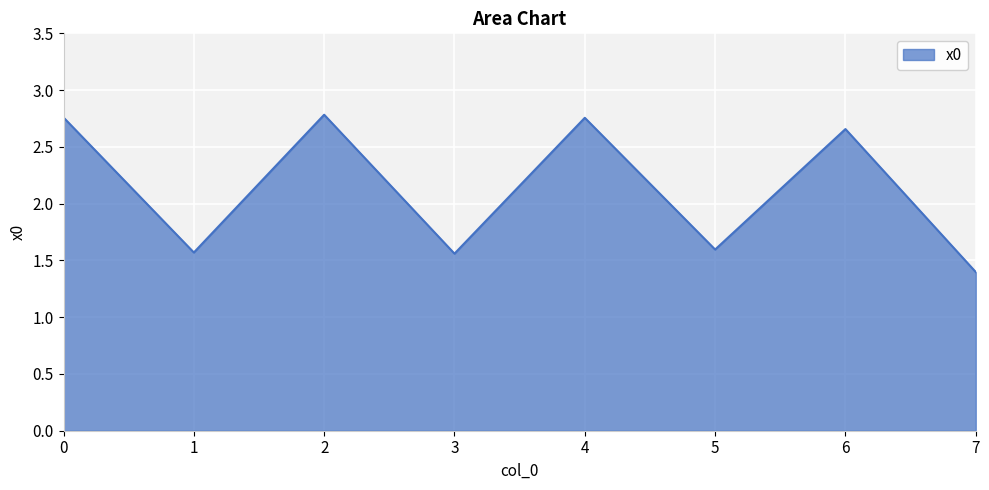

The value at 3 is 1.6. True or false?

True